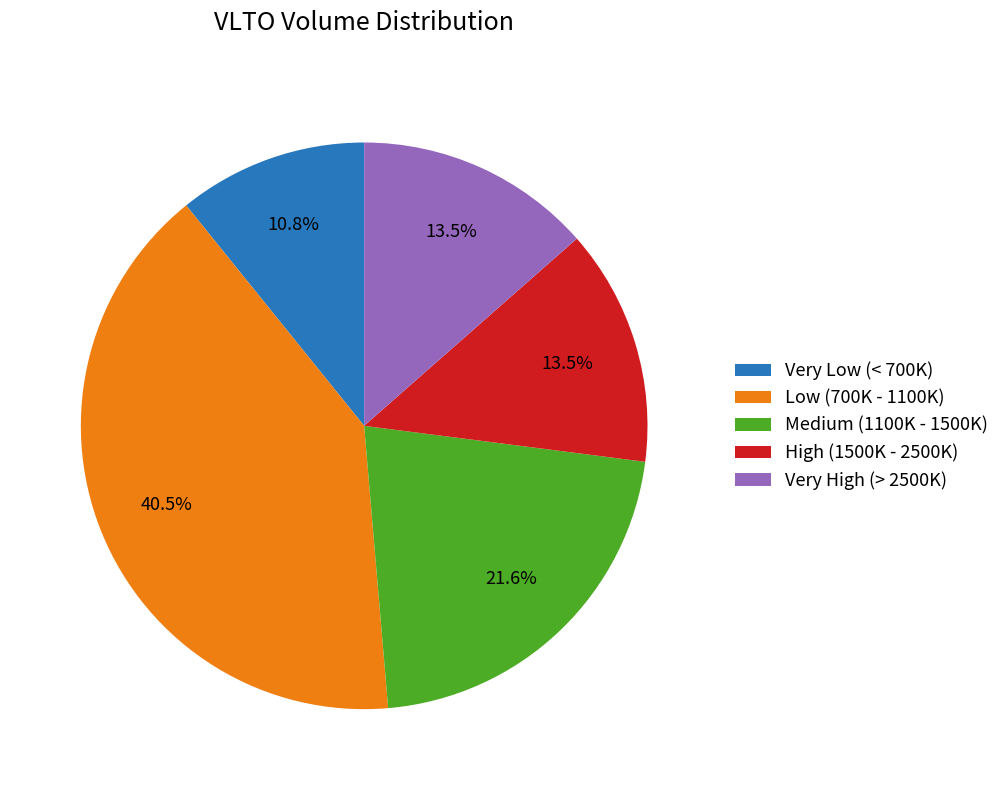

Is Very Low (< 700K) the majority of the pie?

No